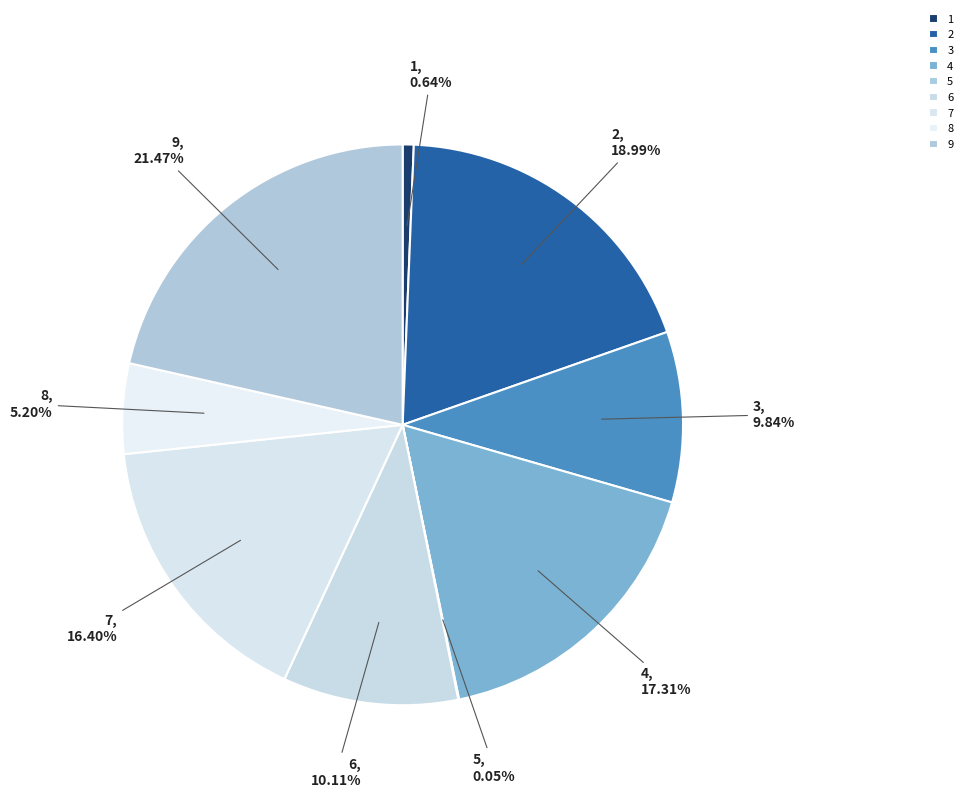

Which category has the biggest portion of the pie?

9